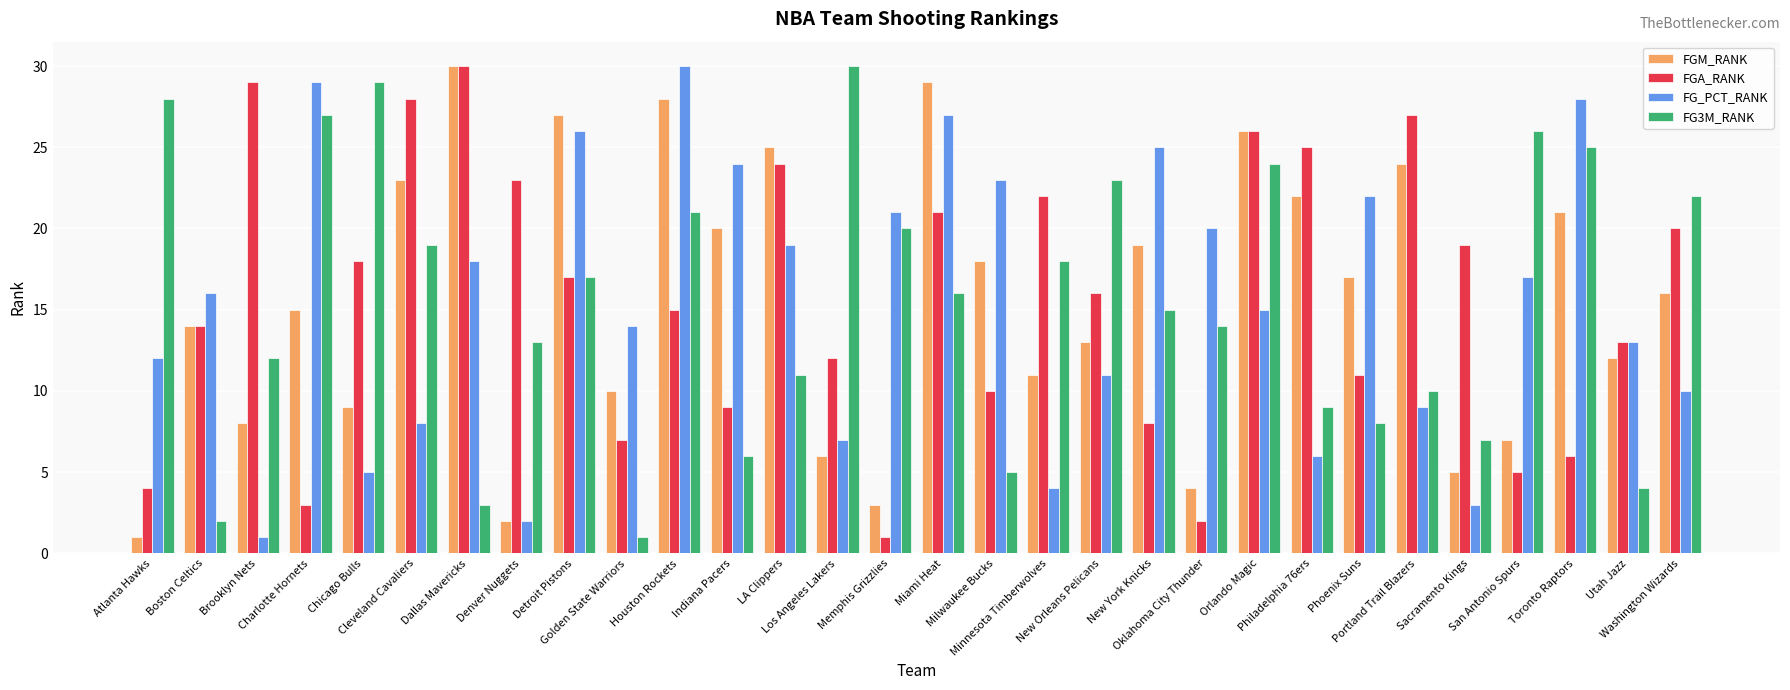

How many values in the FGM_RANK series are below 16?

15